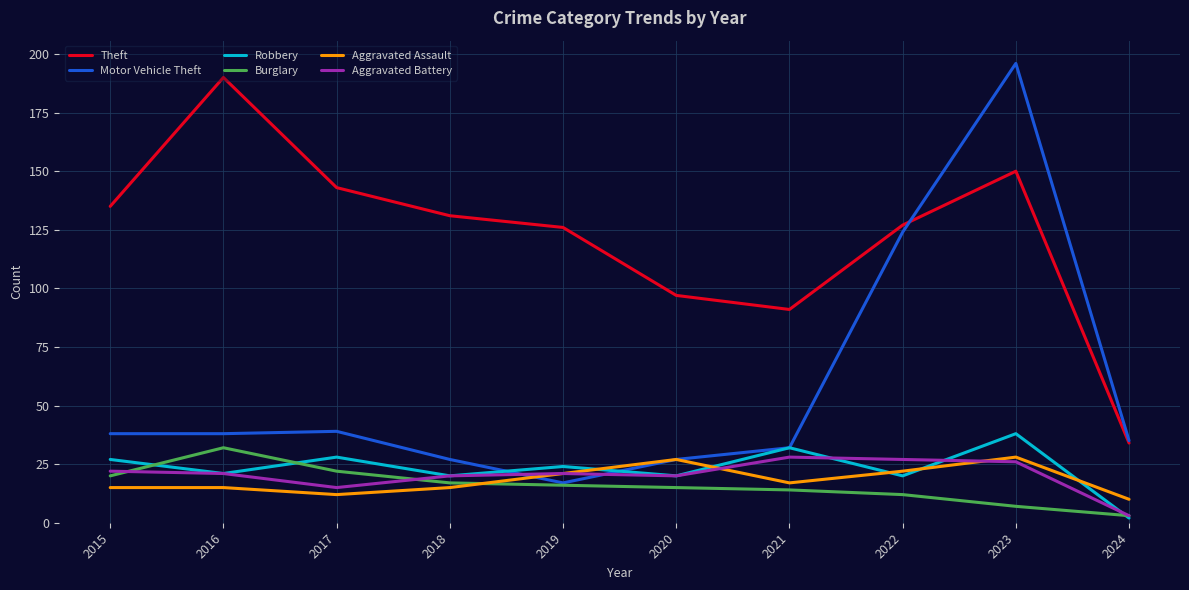

At which category is the sum across all series the highest?

2023